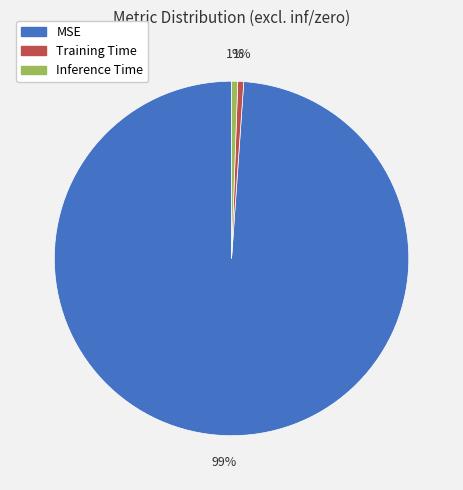

To the nearest percent, what portion does Training Time represent?

1%